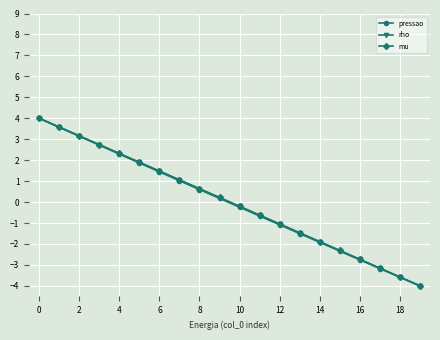

Reading left to right, extract all data points from this chart.

pressao: 4.0	3.6	3.1	2.7	2.3	1.9	1.4	1.0	0.6	0.2	-0.2	-0.7	-1.1	-1.5	-1.9	-2.3	-2.8	-3.2	-3.6	-4.0
rho: 4.0	3.6	3.2	2.7	2.3	1.9	1.5	1.1	0.6	0.2	-0.2	-0.6	-1.1	-1.5	-1.9	-2.3	-2.7	-3.2	-3.6	-4.0
mu: 4.0	3.6	3.2	2.7	2.3	1.9	1.5	1.1	0.6	0.2	-0.2	-0.6	-1.0	-1.5	-1.9	-2.3	-2.7	-3.2	-3.6	-4.0